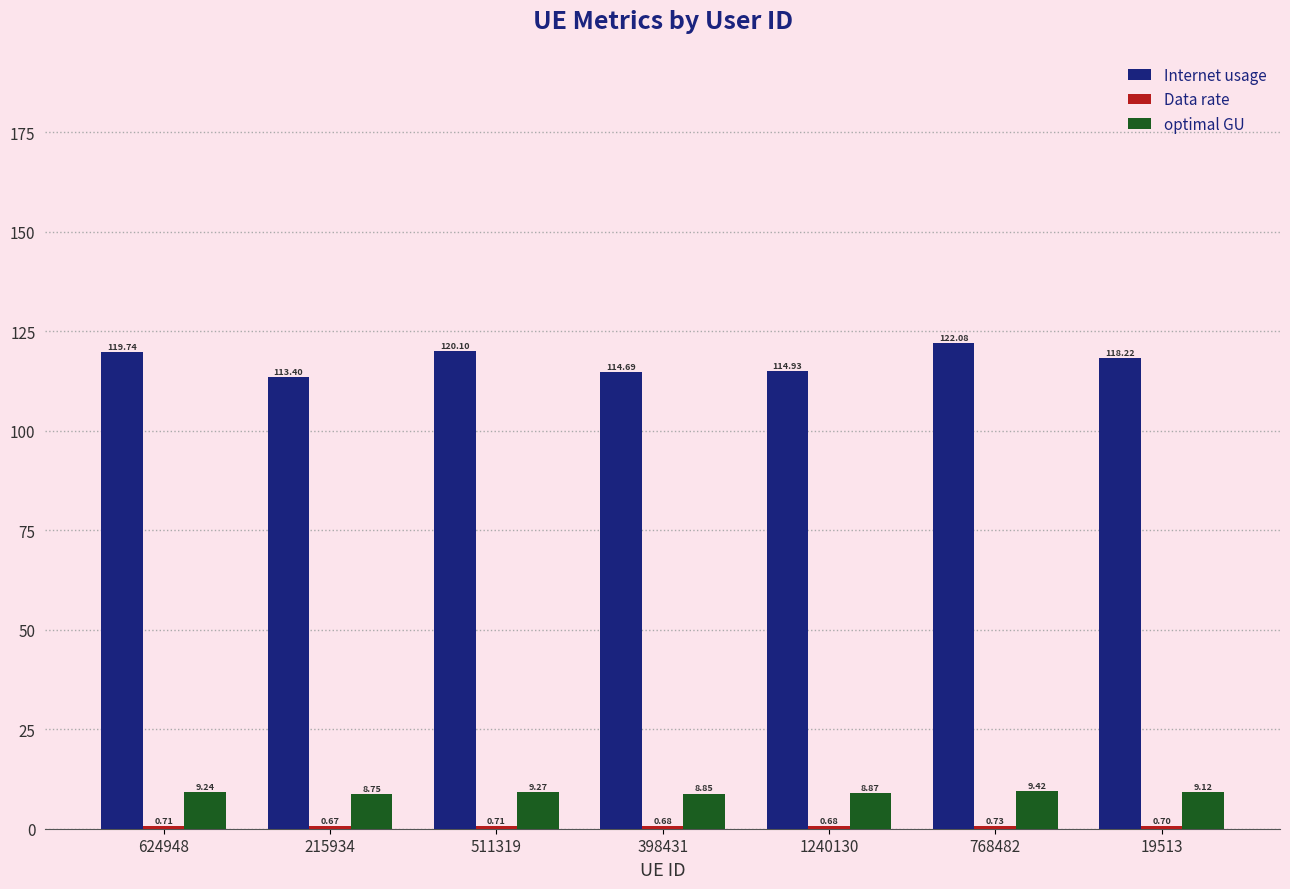

At which label is optimal GU closest to 9?

19513